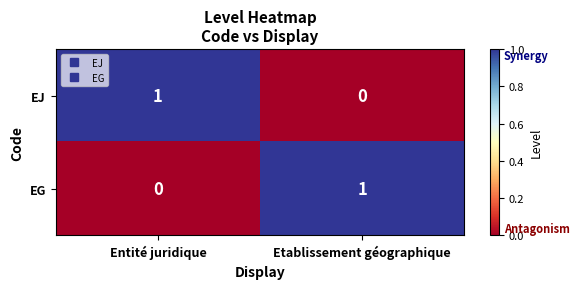

Rank the series at Entité juridique from lowest to highest value.

EG, EJ